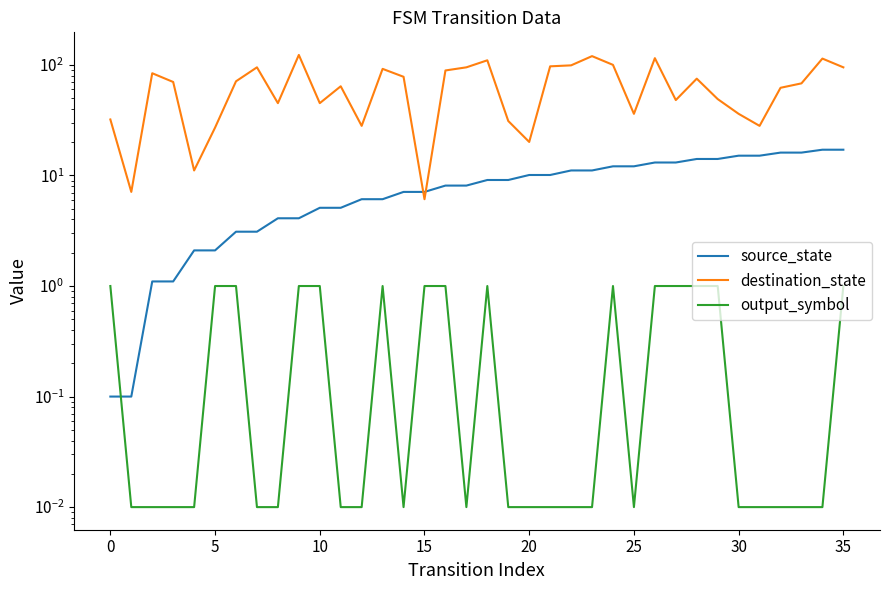

How many lines are shown in the chart?

3